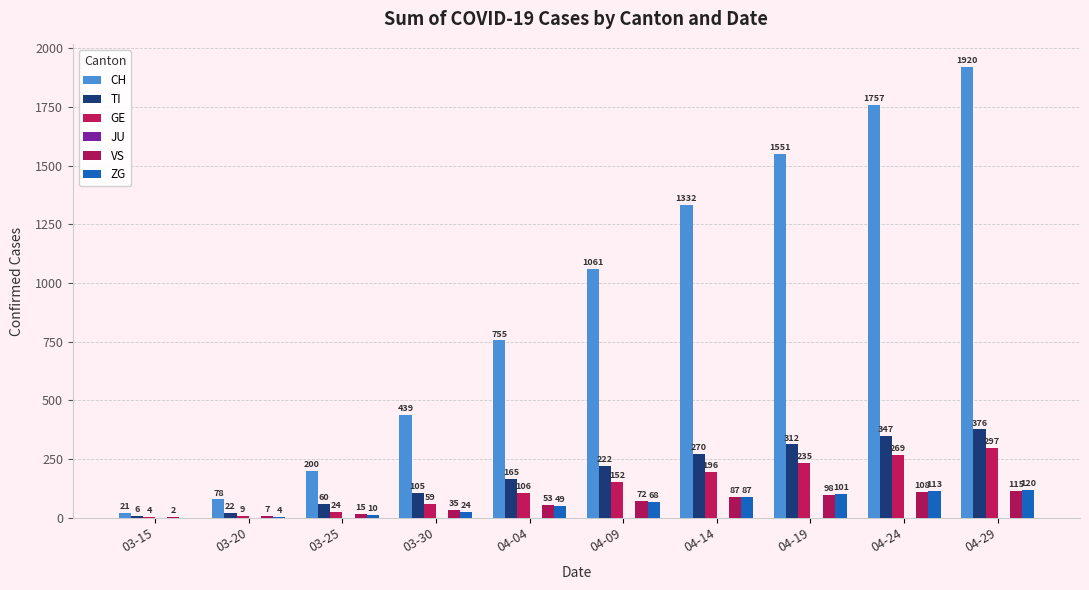

How many groups of bars are there?

10